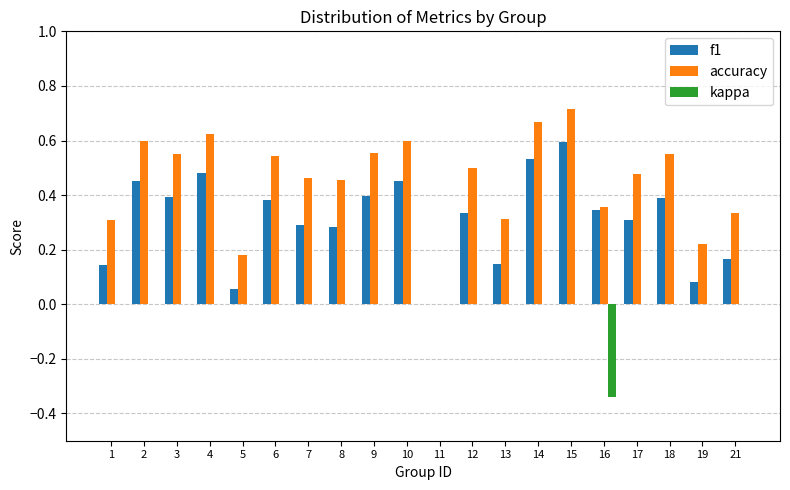

At which category is the sum across all series the highest?

15